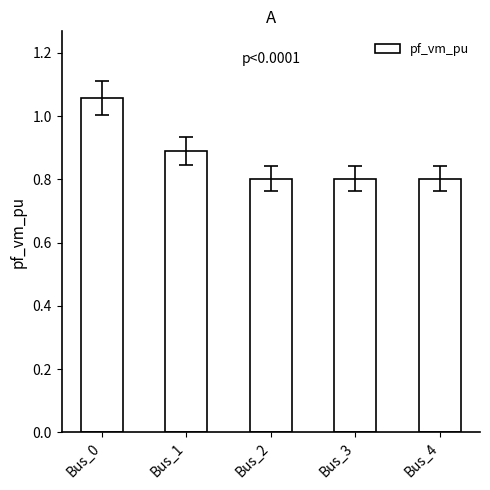

How many series are shown in this chart?

1